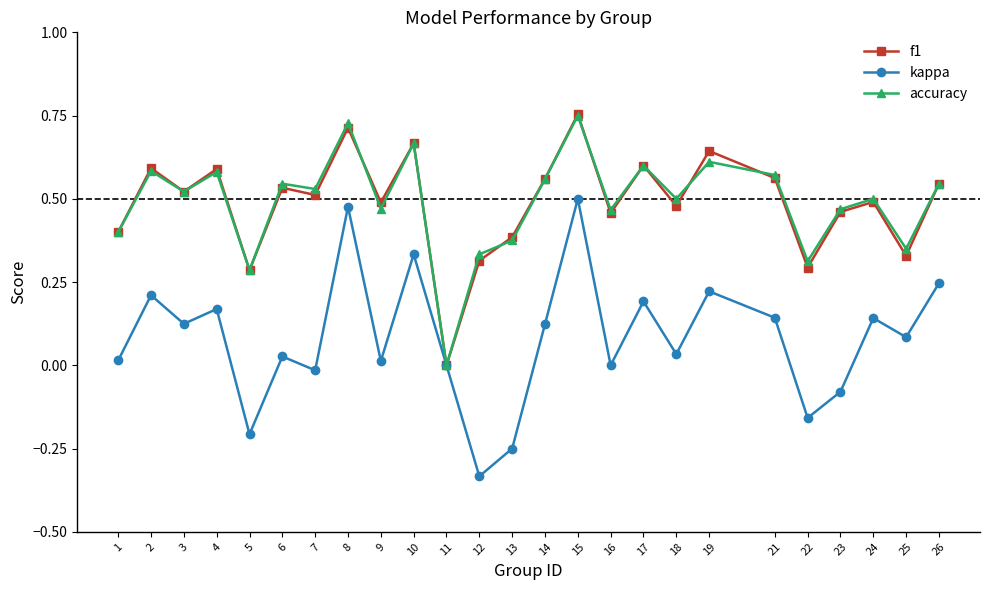

True or false: accuracy has a value of 0.3 at 22.

True